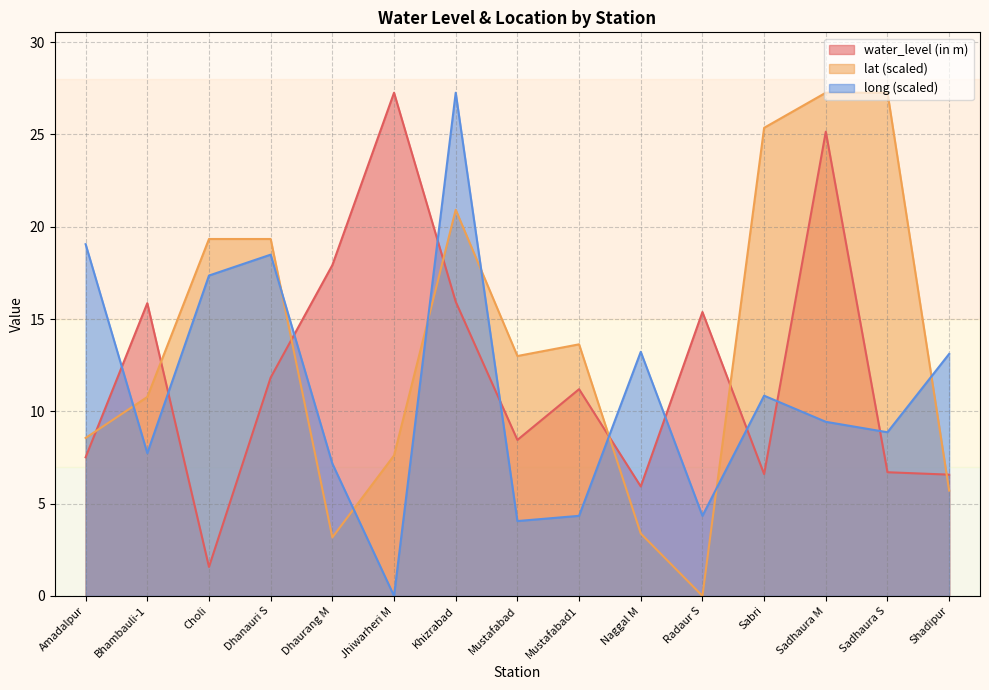

What is the difference between the maximum and second lowest values in the lat series?

24.1